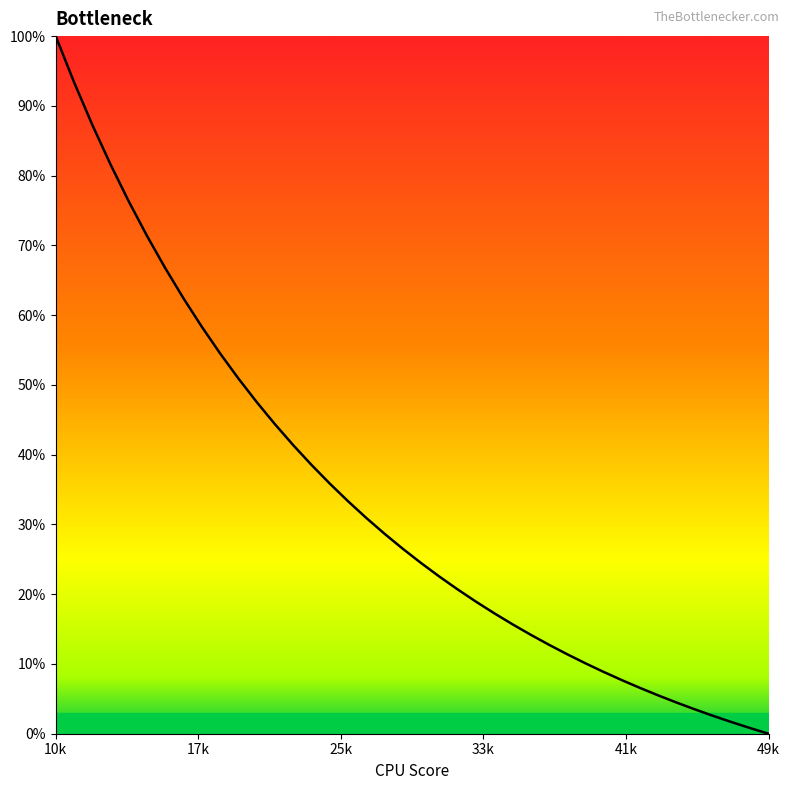

What is the greatest value displayed?

100.0